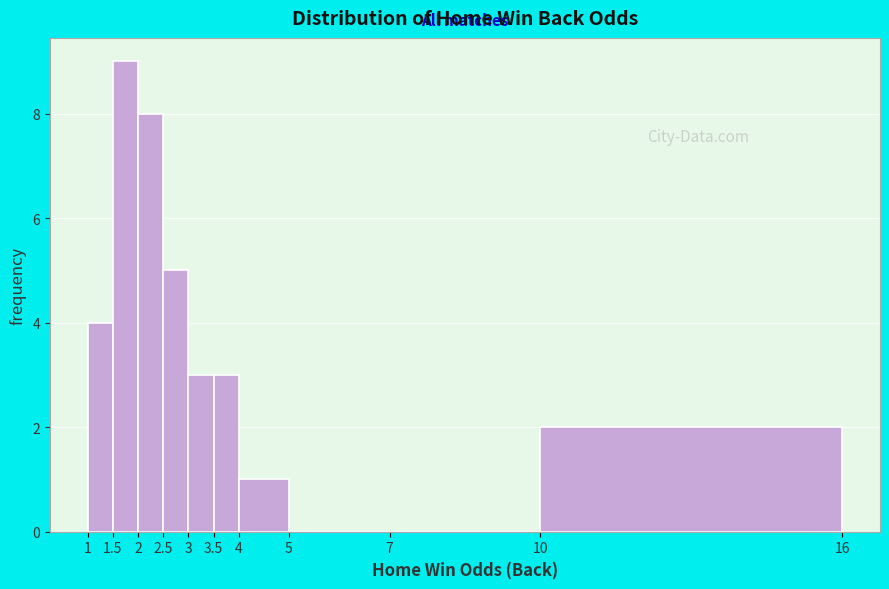

Reading left to right, transcribe this chart: for each bar, give the range it covers on the x-axis and its height. The values are not printed on the chart, so give them approximately, as read against the axis.

1 to 1.5: 4
1.5 to 2: 9
2 to 2.5: 8
2.5 to 3: 5
3 to 3.5: 3
3.5 to 4: 3
4 to 5: 1
5 to 7: 0
7 to 10: 0
10 to 16: 2